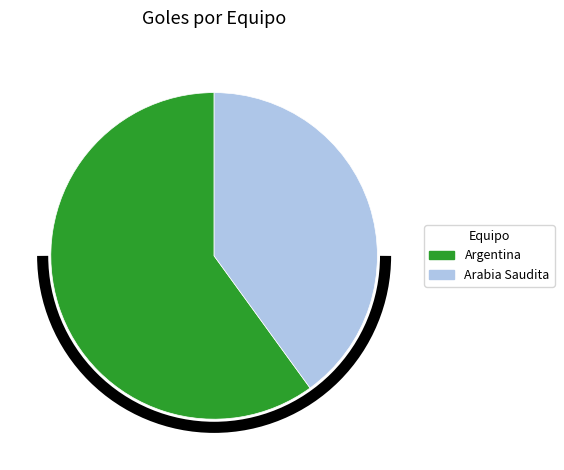

True or false: Argentina accounts for 60% of the total.

True